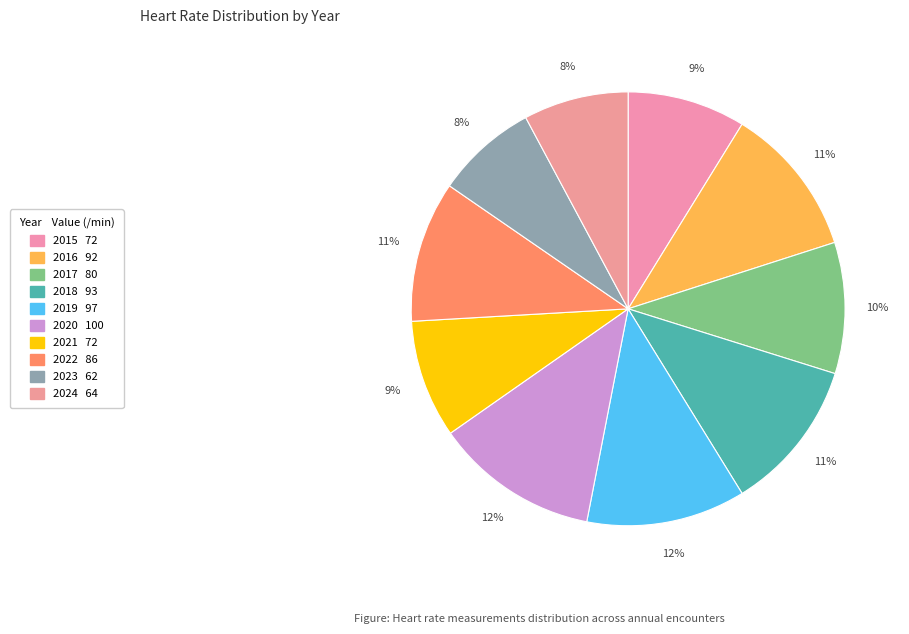

To the nearest percent, what is the difference between the 2017 and 2015 slice percentages?

1%